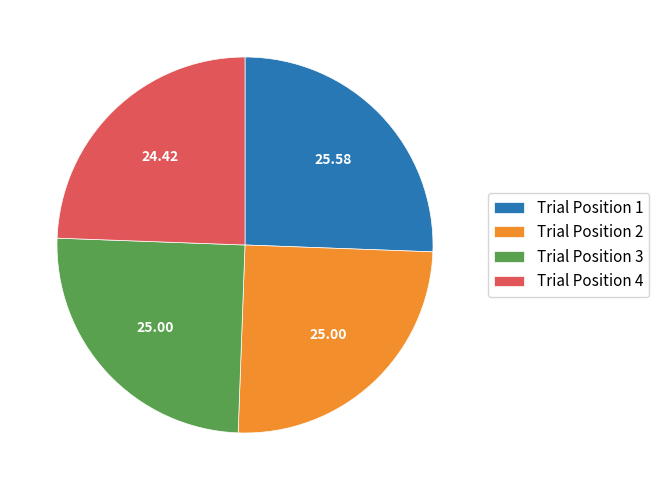

Approximately how many times larger is the value at Trial Position 4 compared to Trial Position 3?

1.0